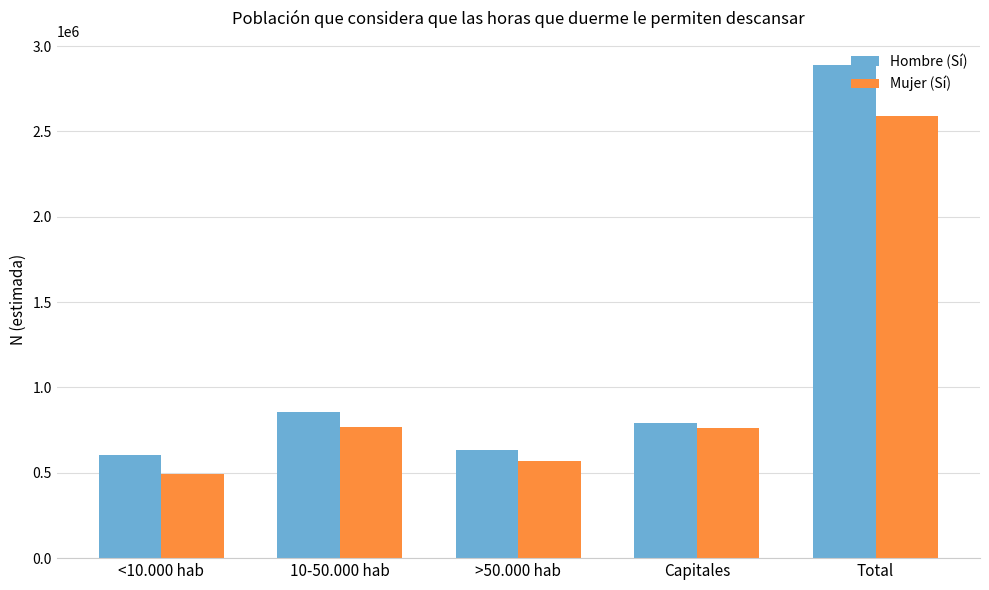

Which series has the largest range (max minus min)?

Hombre (Sí)